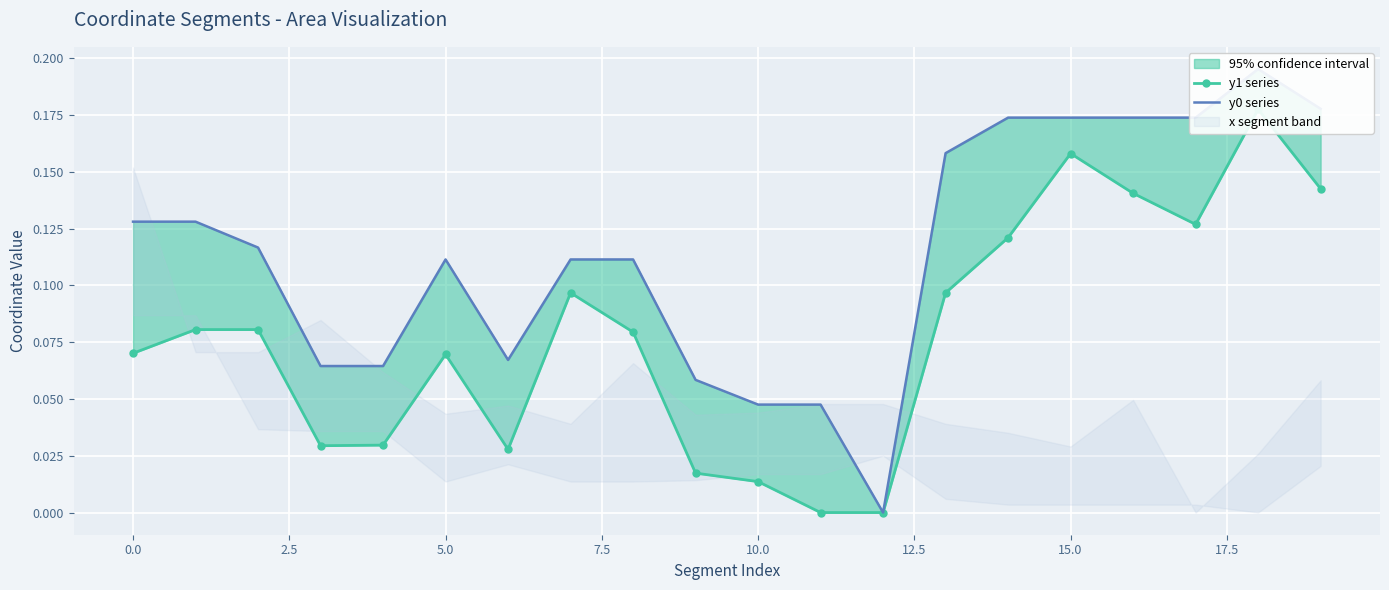

Which category has the highest value in the y0 series series?

18